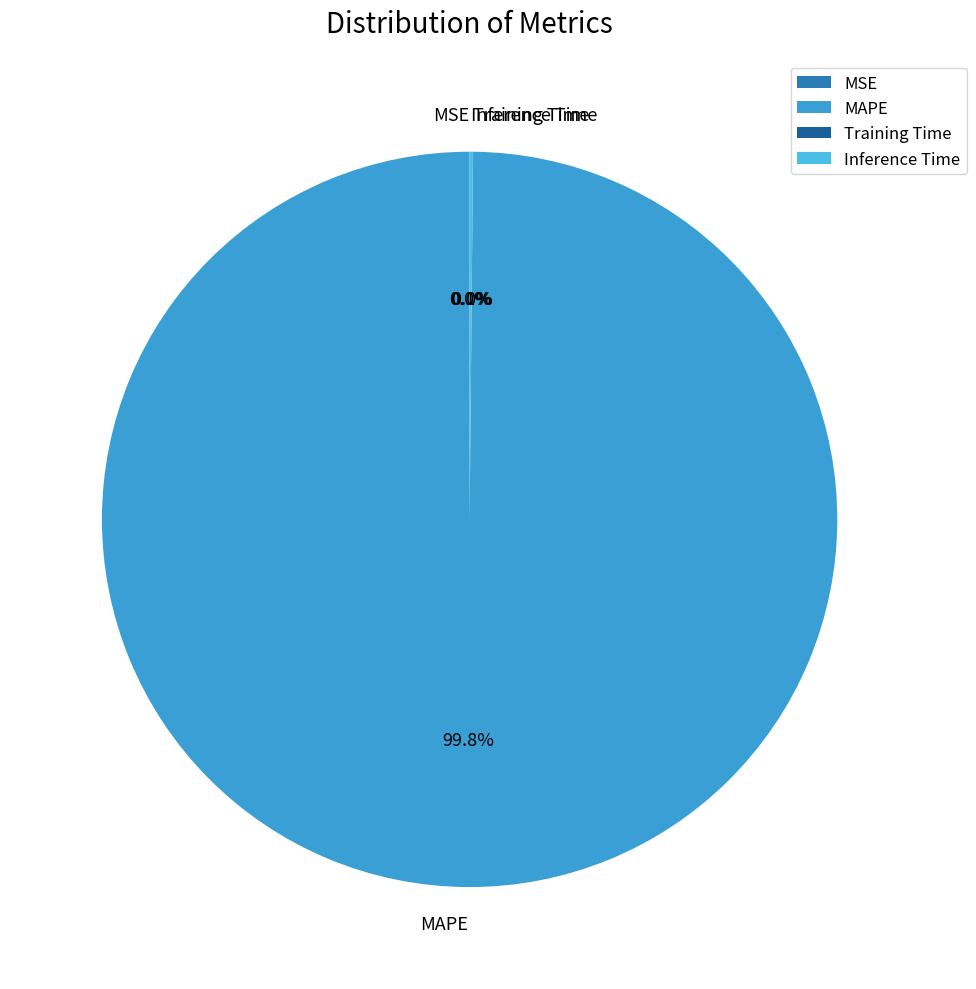

What is the largest slice in the pie chart?

MAPE